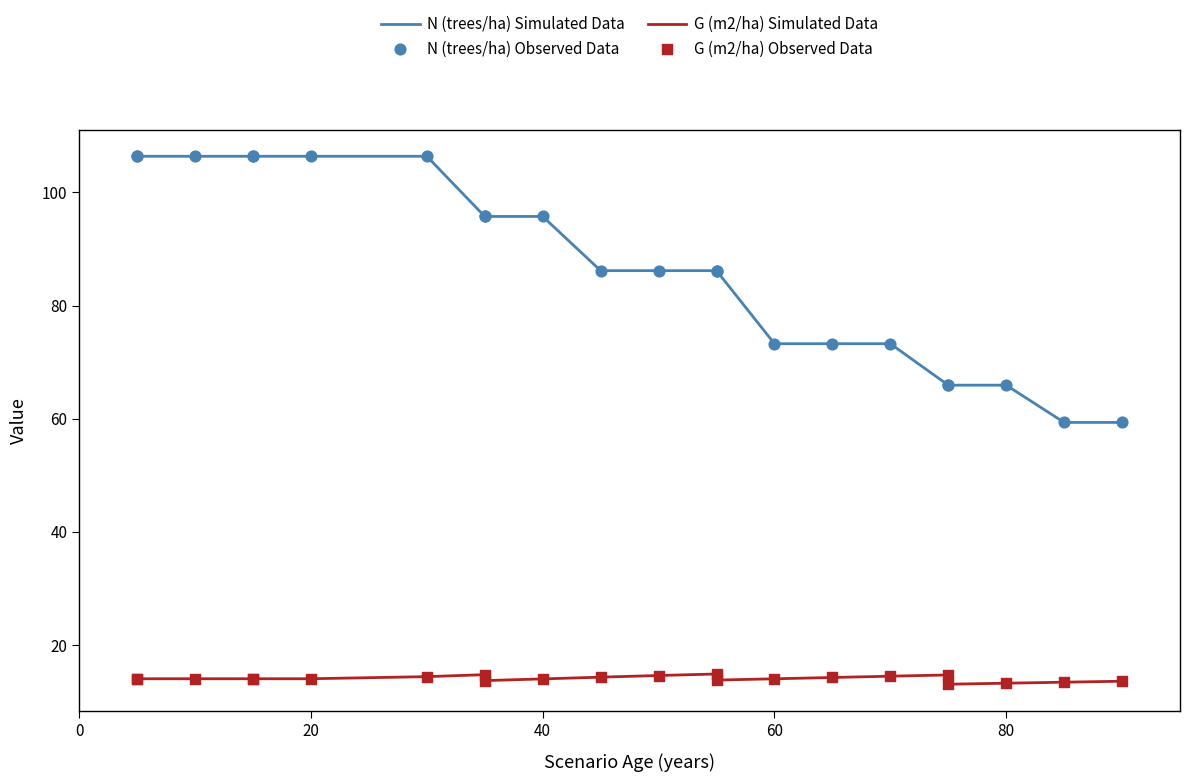

Is the value of N (trees/ha) Observed Data at 20 greater than the value of G (m2/ha) Observed Data at 6?

Yes